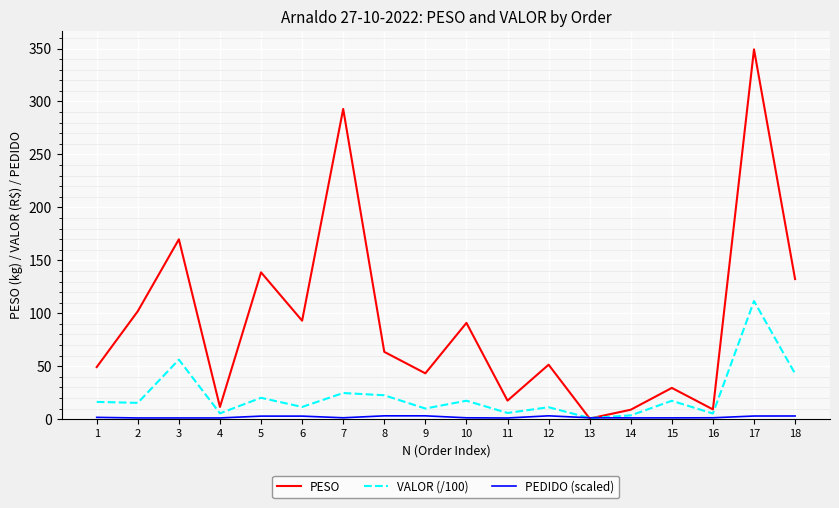

The VALOR (/100) series shows 7.2 at 7. True or false?

False